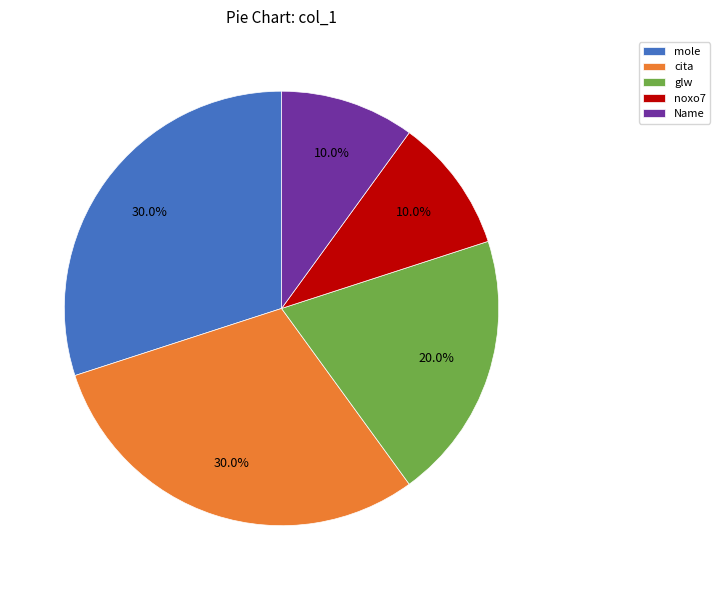

Between mole and noxo7, which is larger?

mole